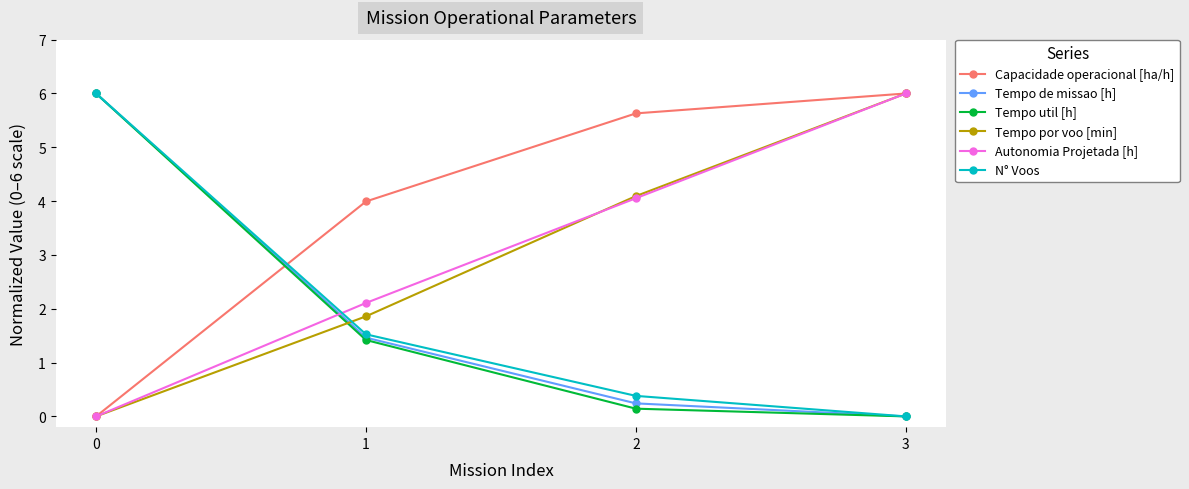

What is the average value of the Tempo util [h] series?

1.9